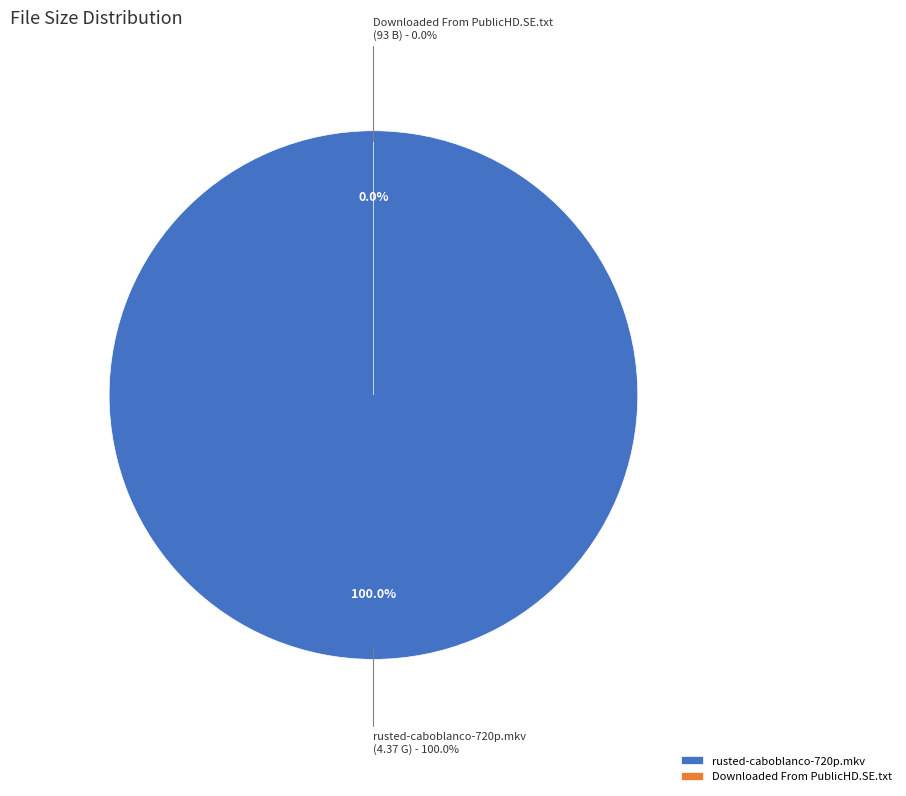

How many slices are in this pie chart?

2